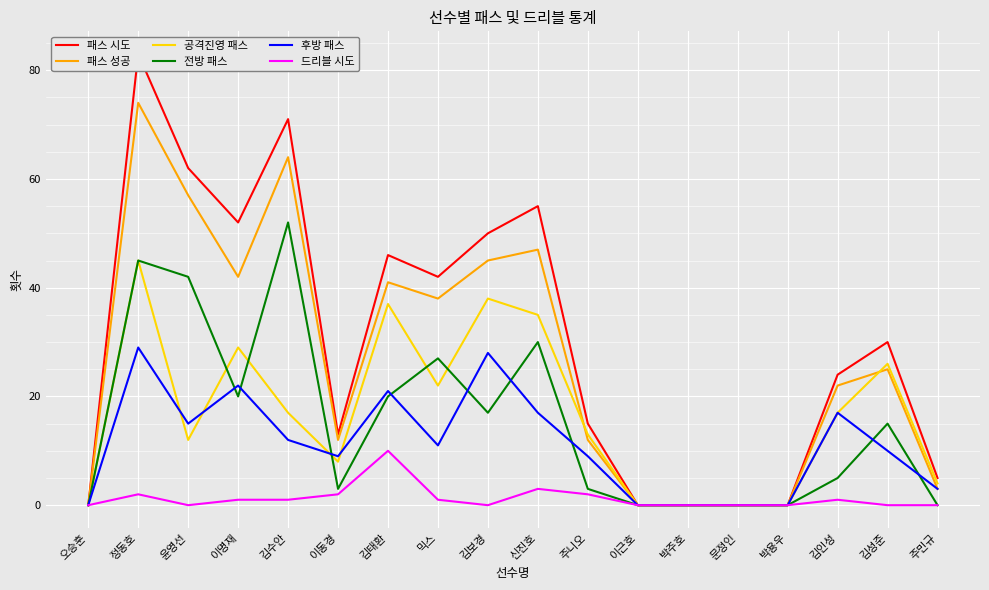

At which category is the sum across all series the highest?

정동호